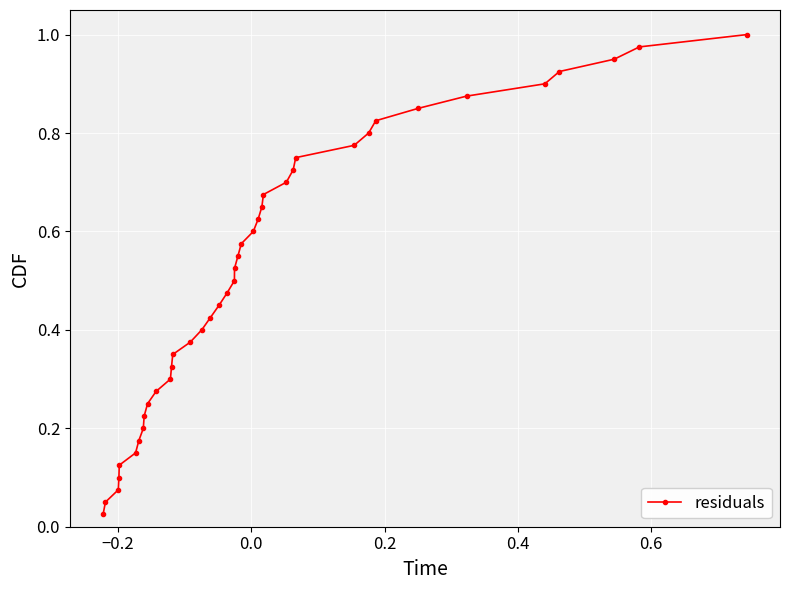

Is this an area chart (filled region under the line)?

No